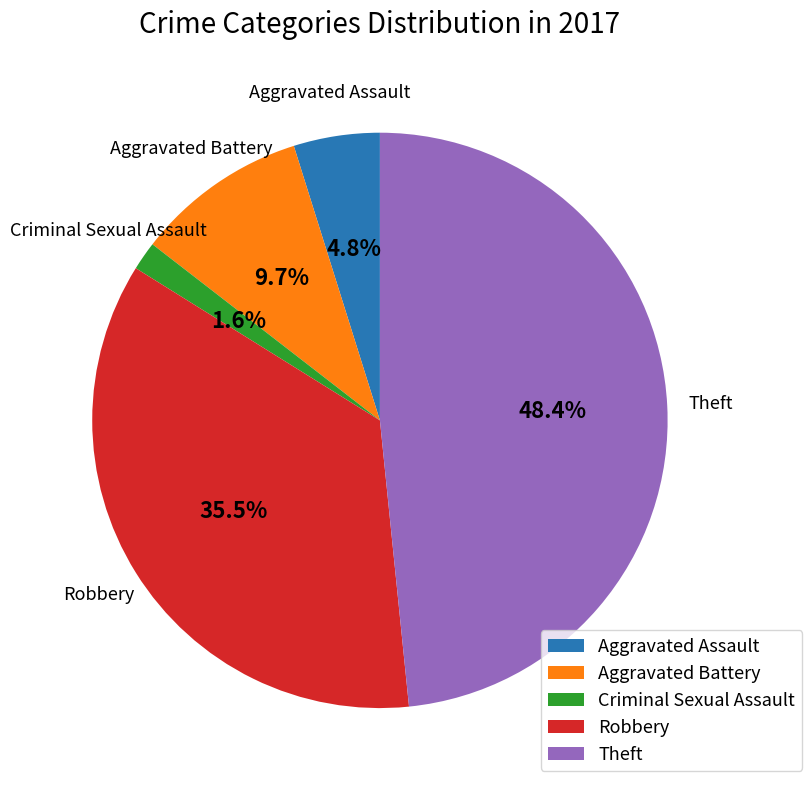

What percentage is the Aggravated Assault slice, to the nearest percent?

5%